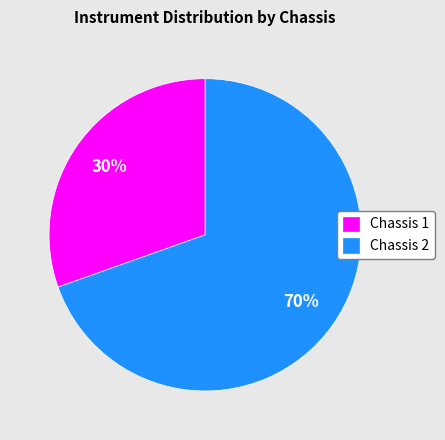

Count the number of slices in the pie.

2